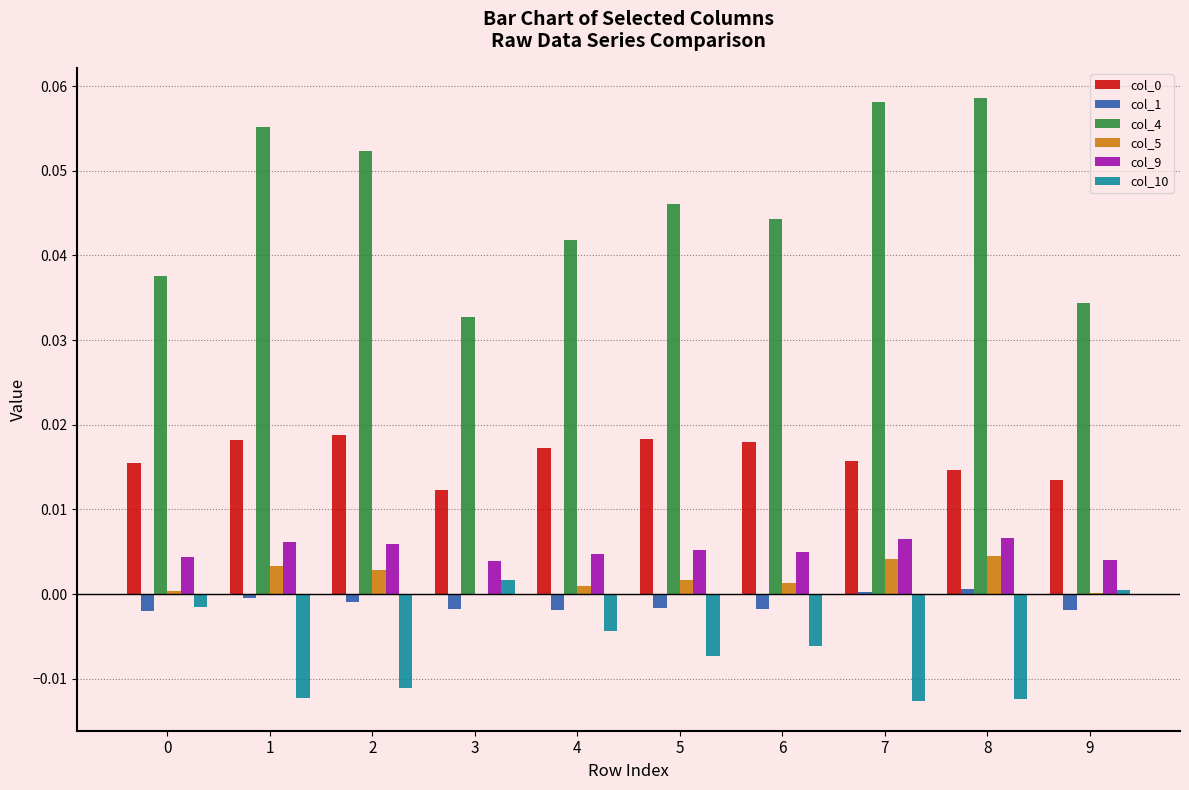

Is it true that col_4 equals 0.0 at 6?

True